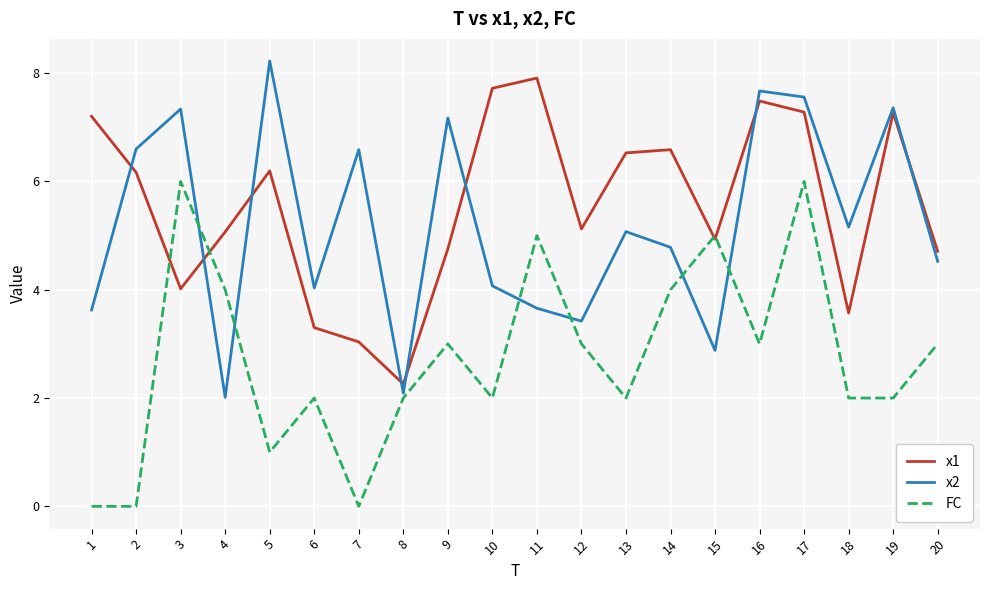

Is the value of FC at 2 greater than the value of x2 at 6?

No